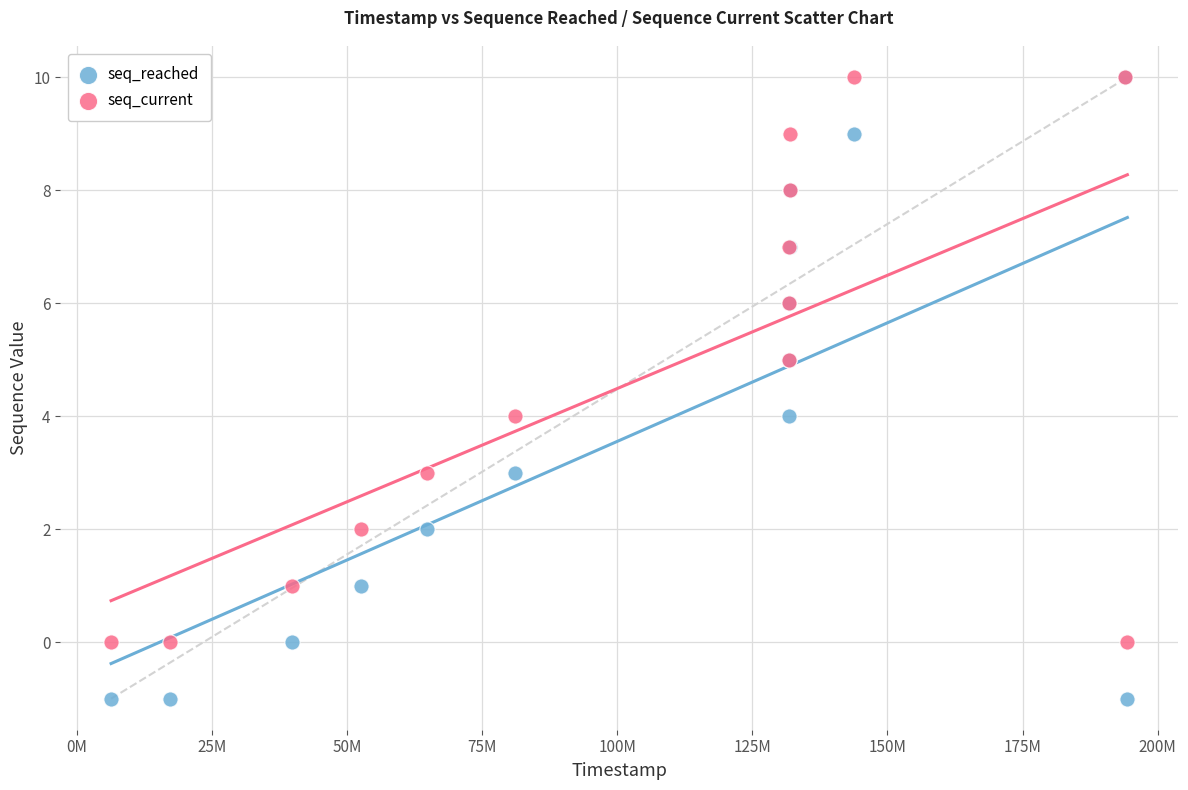

What are all the series names shown in the legend?

seq_reached, seq_current